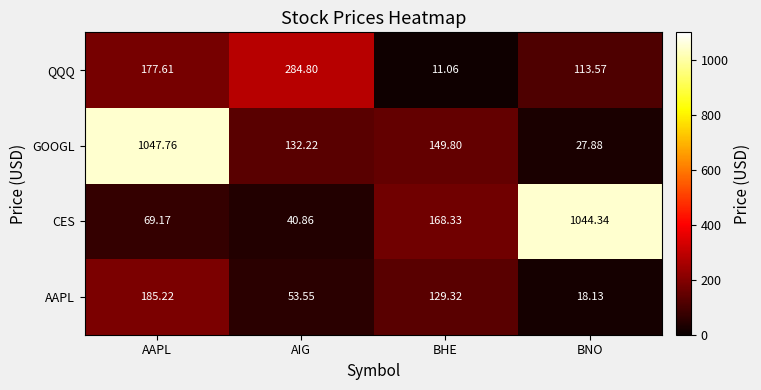

At which category is the sum across all series the highest?

AAPL